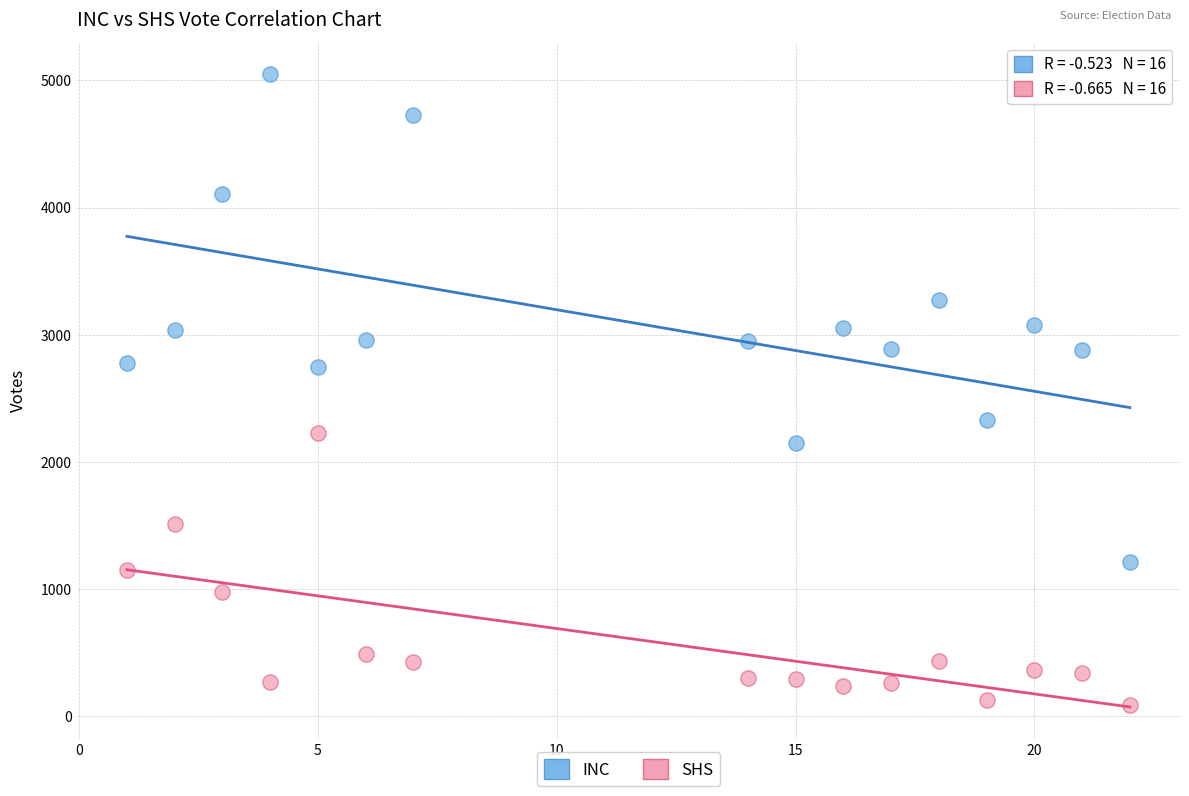

Across all data points, what is the range of X values (max minus min)?

21